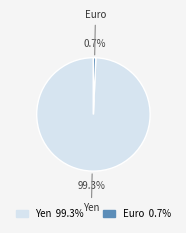

Is the sum of Euro and Yen greater than half?

Yes